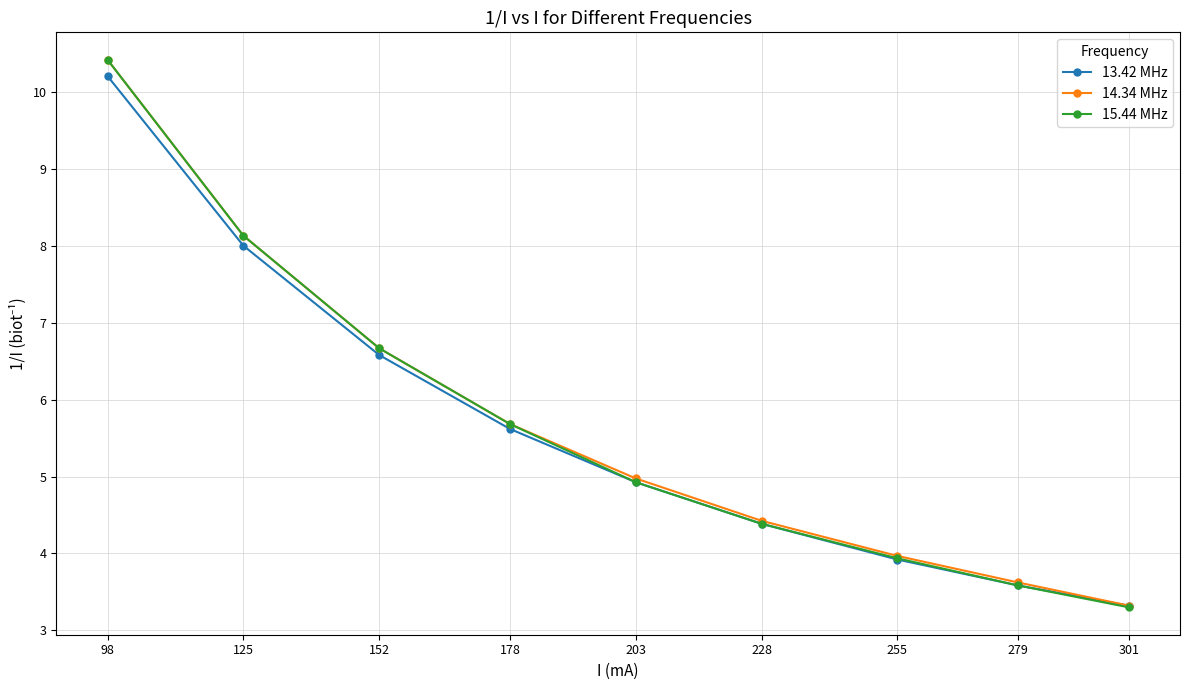

The value of 14.34 MHz at 125 is 8.1. True or false?

True